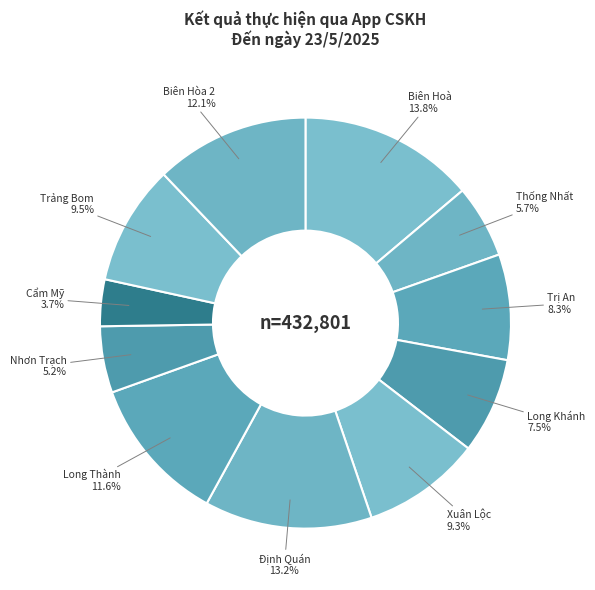

Count the number of slices in the pie.

11